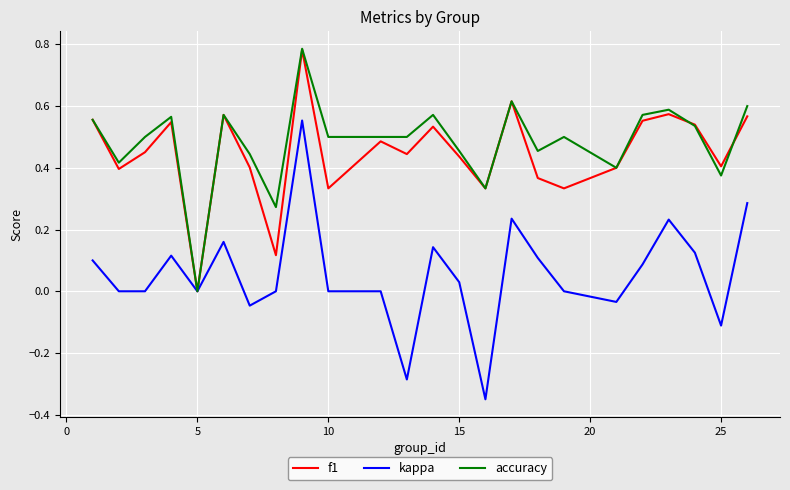

Which series has the widest spread of values?

kappa